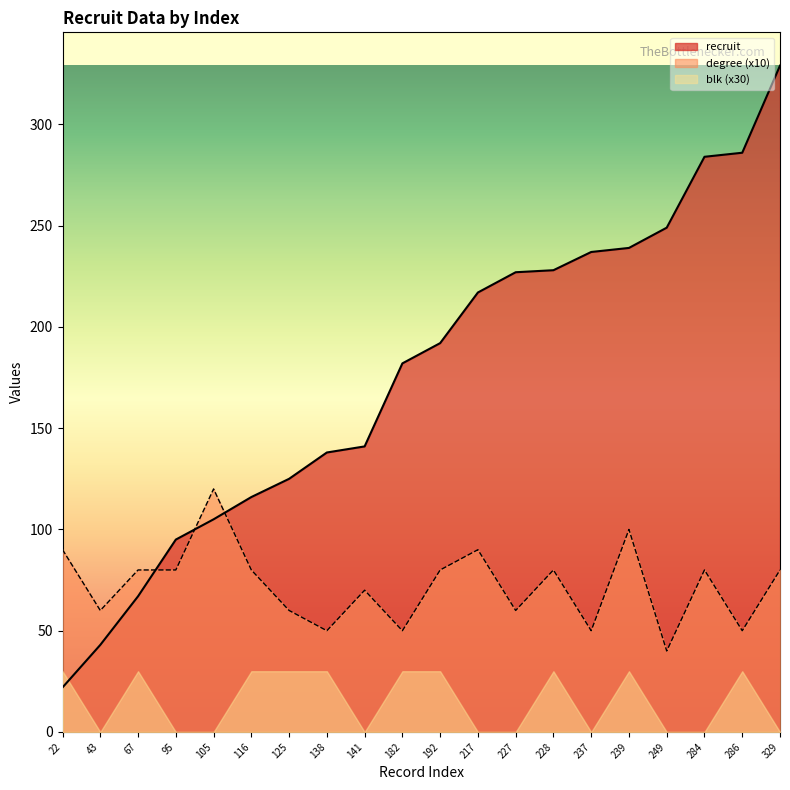

Where is degree nearest to the value 80?

67